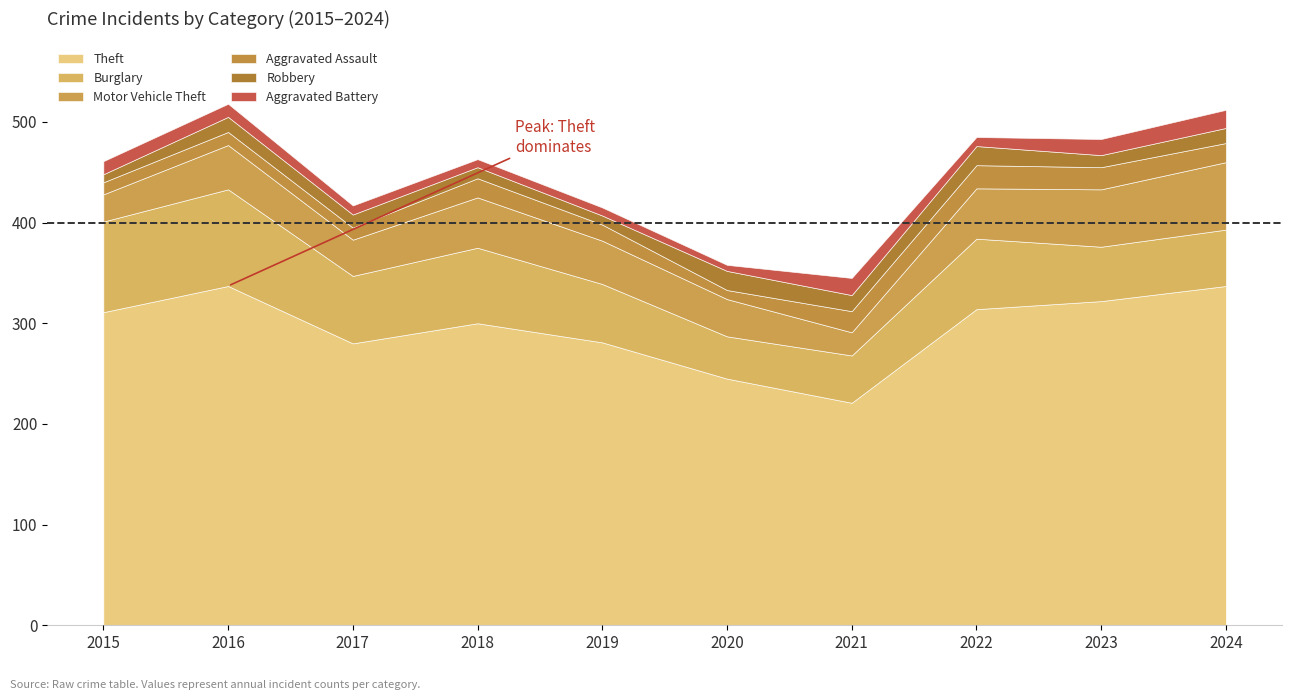

Which has a higher value, 2018 or 2024?

2024